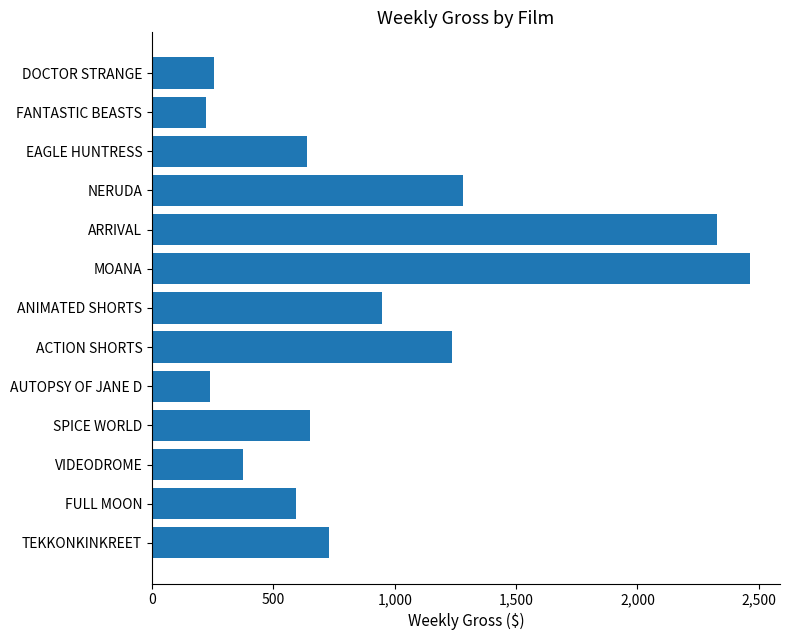

How many categories are shown in the chart?

13